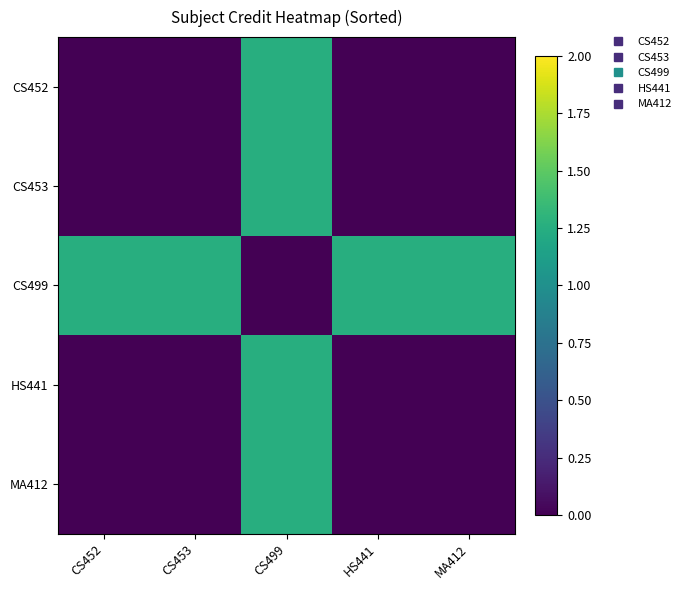

Reading left to right, list all the values displayed in this chart.

CS452: CS452=0.0	CS453=0.0	CS499=1.2	HS441=0.0	MA412=0.0
CS453: CS452=0.0	CS453=0.0	CS499=1.2	HS441=0.0	MA412=0.0
CS499: CS452=1.2	CS453=1.2	CS499=0.0	HS441=1.2	MA412=1.2
HS441: CS452=0.0	CS453=0.0	CS499=1.2	HS441=0.0	MA412=0.0
MA412: CS452=0.0	CS453=0.0	CS499=1.2	HS441=0.0	MA412=0.0